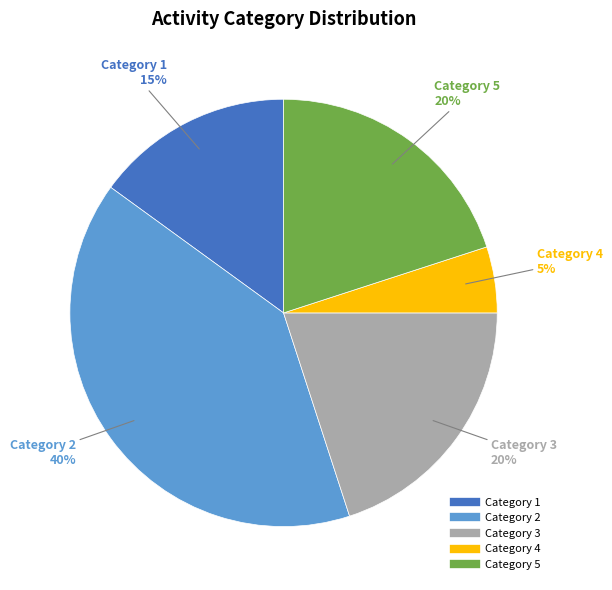

To the nearest percent, what is the average slice percentage?

20%